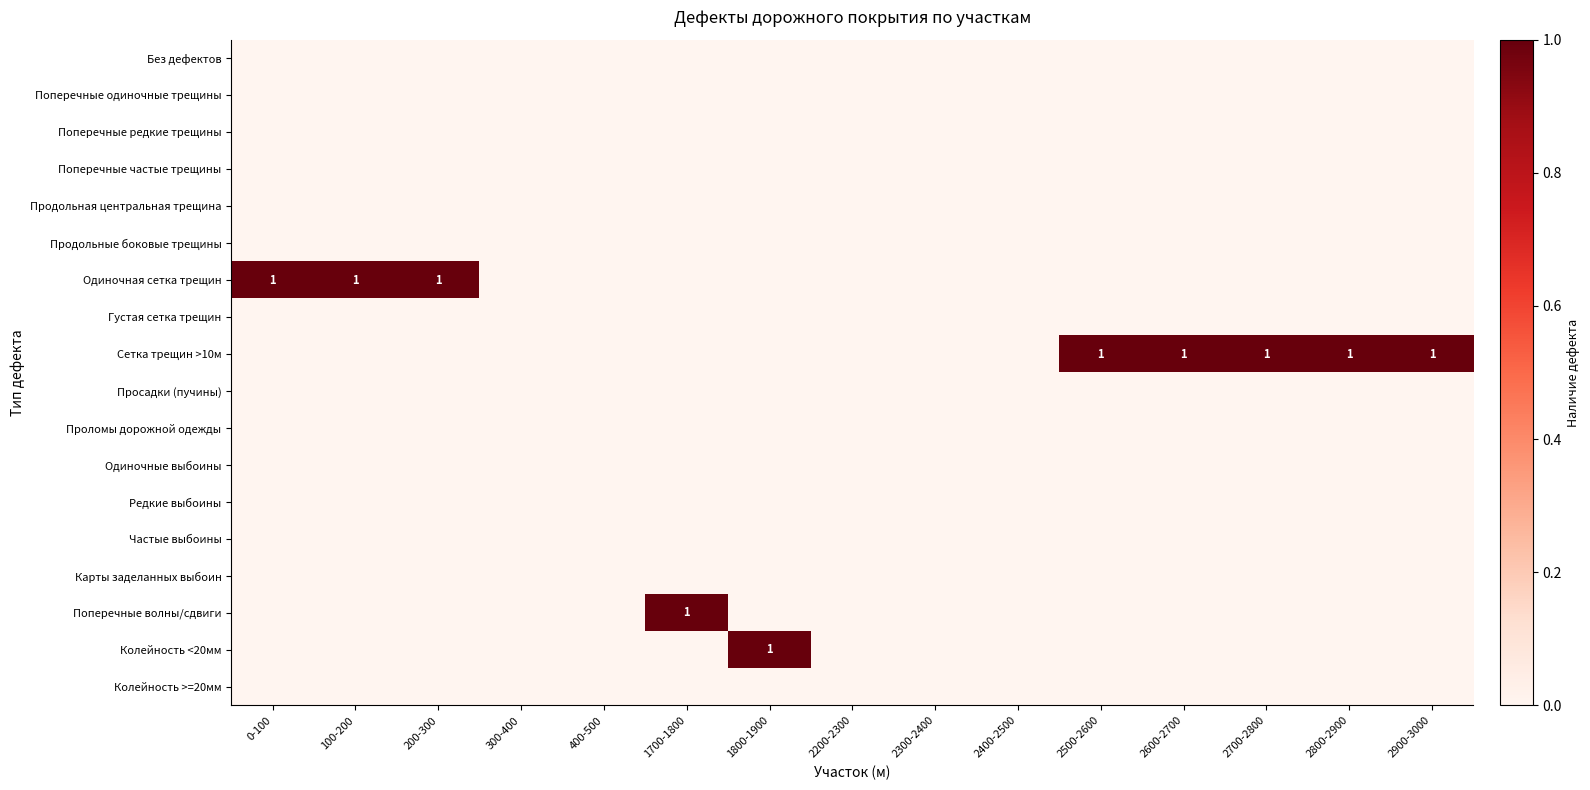

Rank the categories by Частые выбоины value from lowest to highest.

0-100, 100-200, 200-300, 300-400, 400-500, 1700-1800, 1800-1900, 2200-2300, 2300-2400, 2400-2500, 2500-2600, 2600-2700, 2700-2800, 2800-2900, 2900-3000